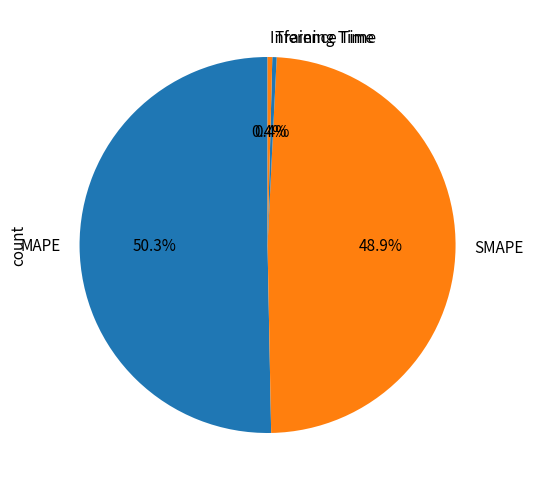

How many slices are in this pie chart?

4